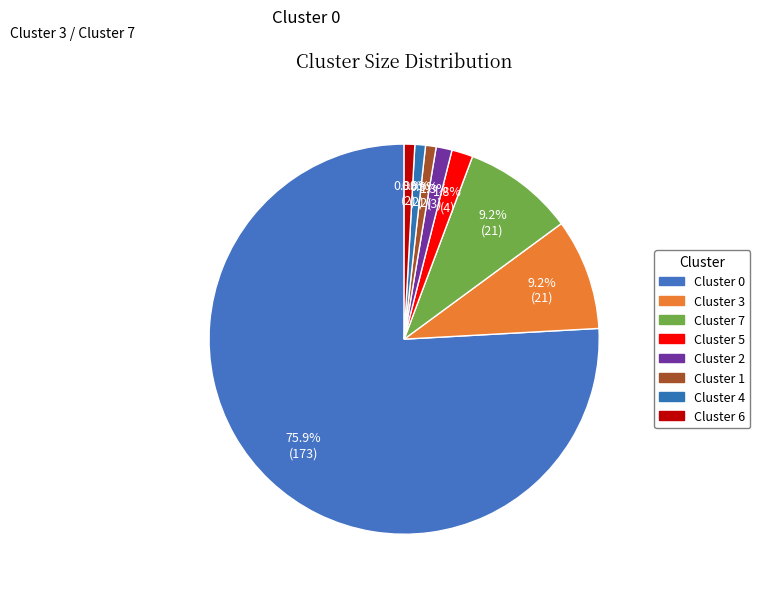

What percentage is NOT represented by Cluster 5?

98.2%